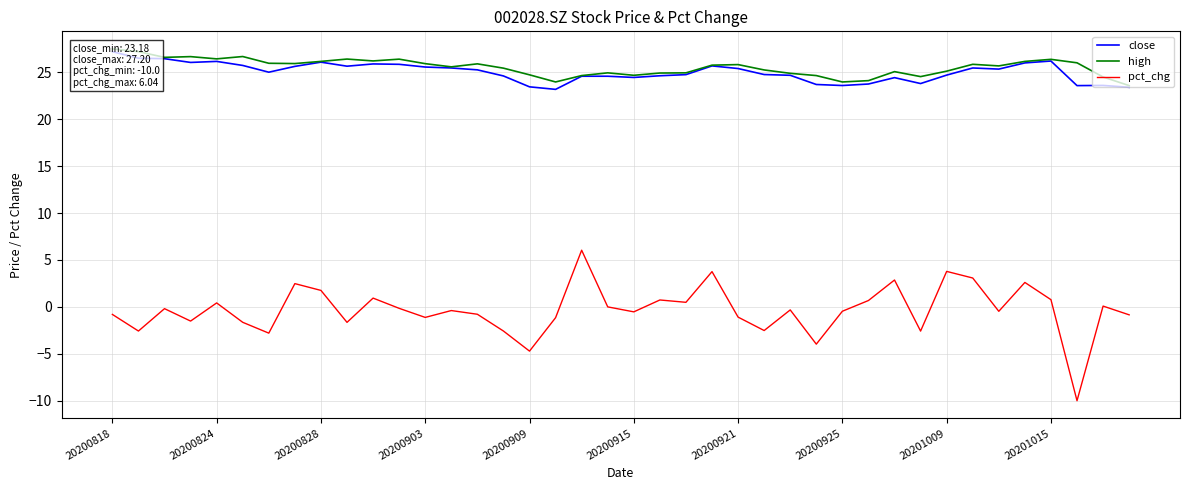

What is the maximum value for pct_chg?

6.0